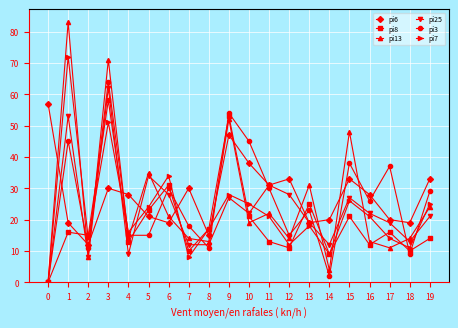

Count the number of categories in the chart.

20